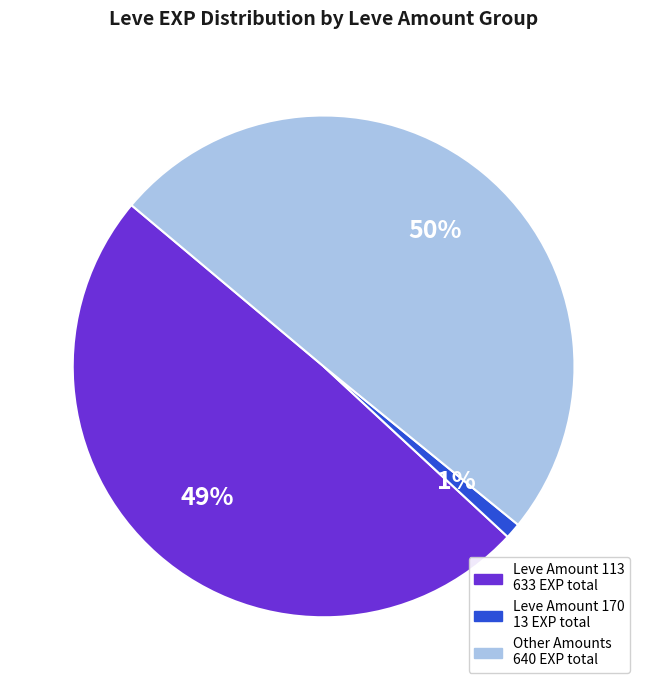

To the nearest percent, what is the average slice percentage?

33%